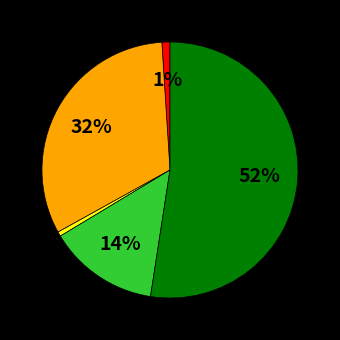

Count the number of slices in the pie.

5